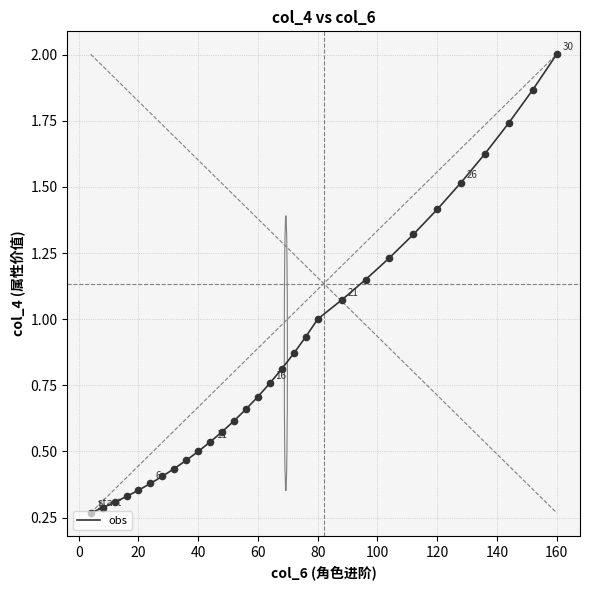

What is the greatest value displayed?

2.0